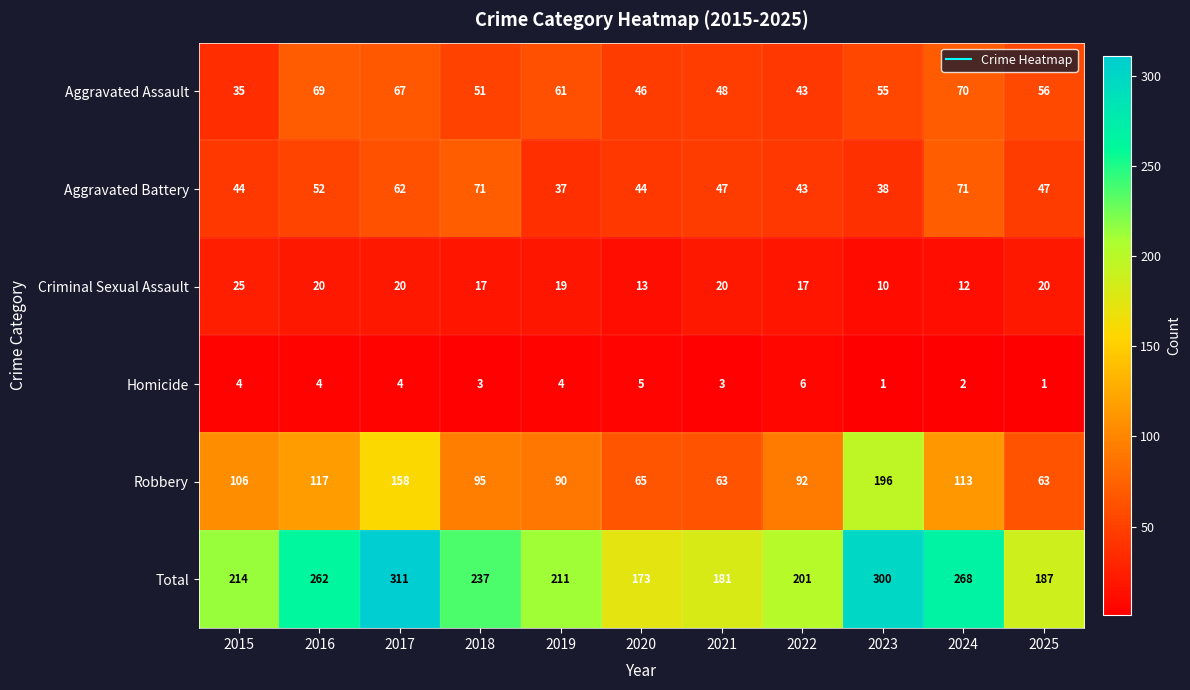

What is the minimum value for Aggravated Assault?

35